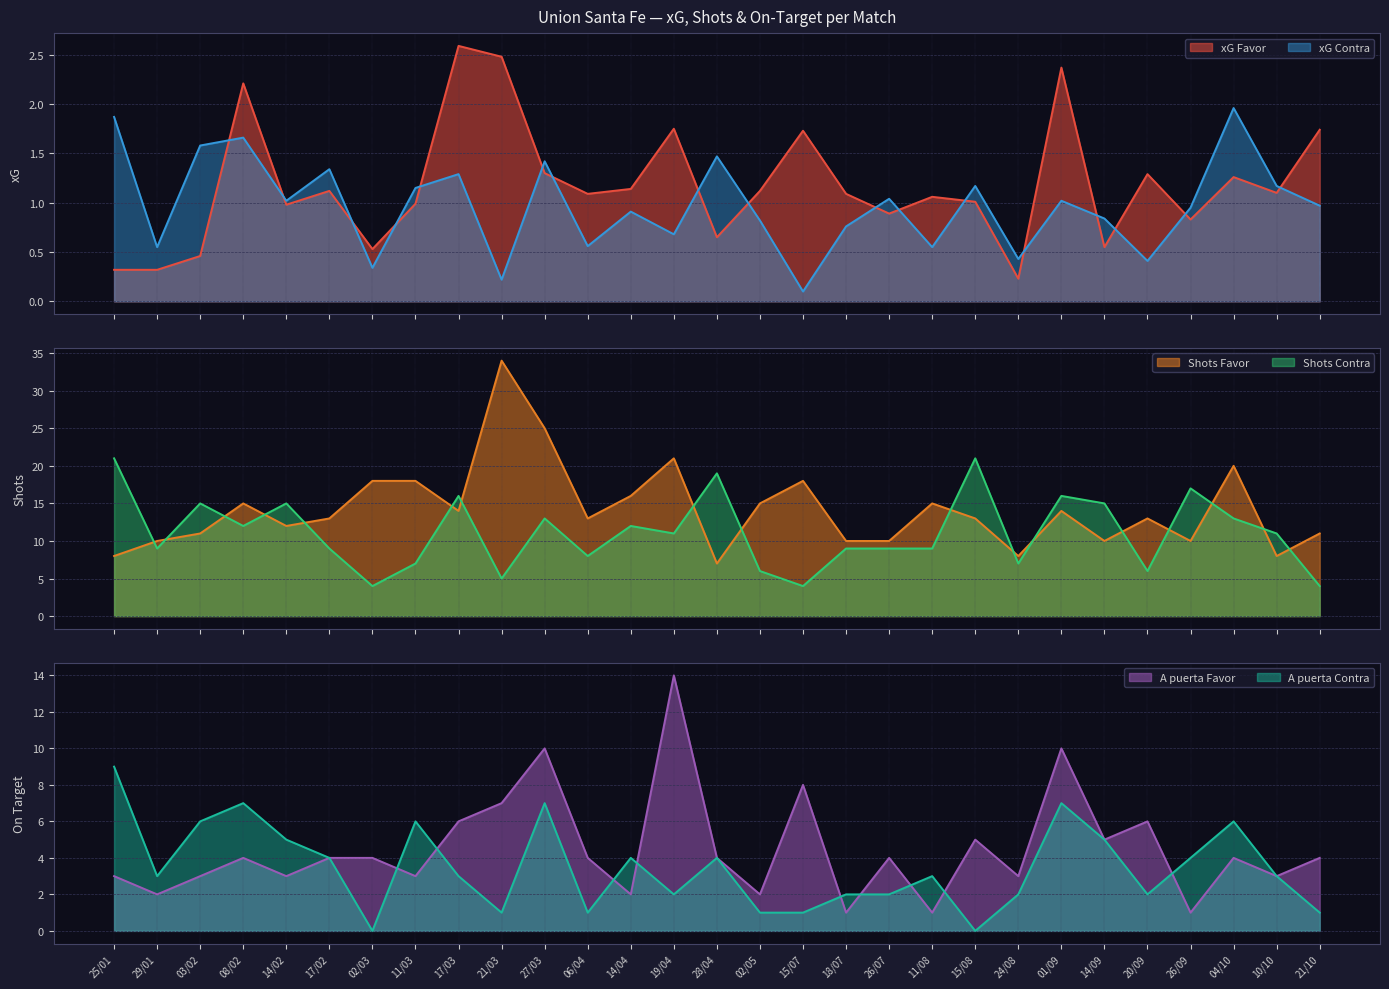

Between which two adjacent categories do xG Favor and xG Contra first intersect?

03/02 and 08/02